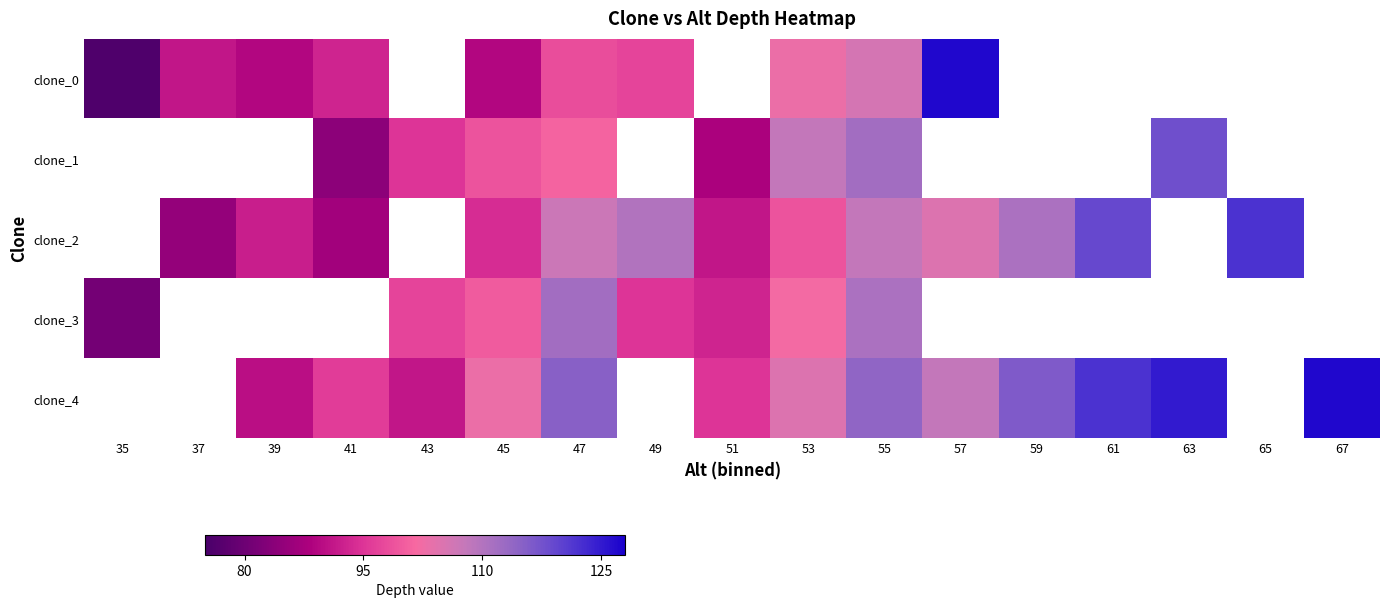

Which category has the highest value across all series?

57